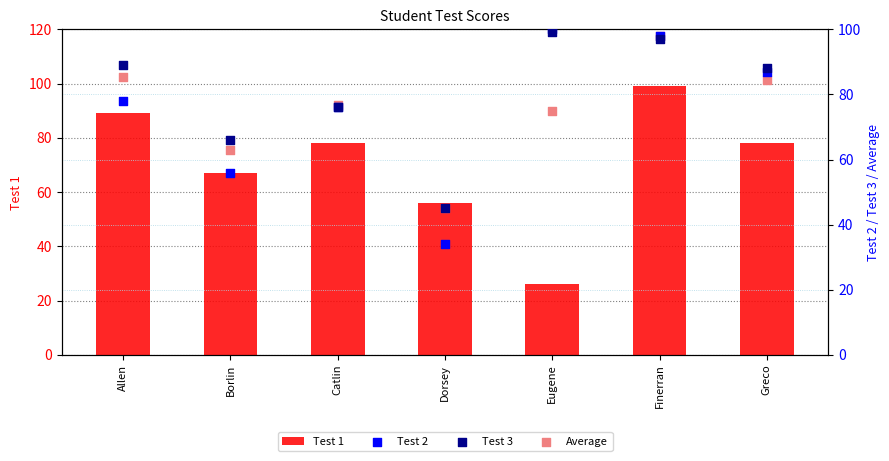

Which series has the largest total across all categories?

Test 3